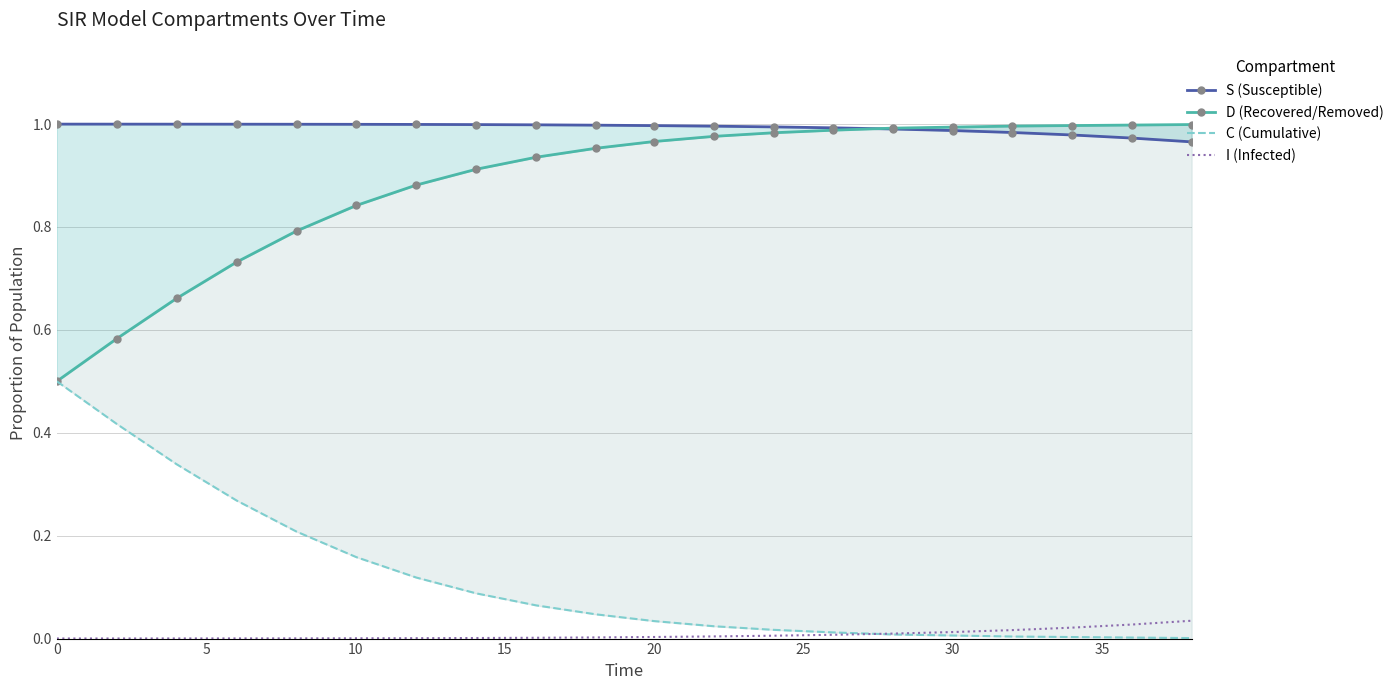

What is the minimum value for D (Recovered/Removed)?

0.5